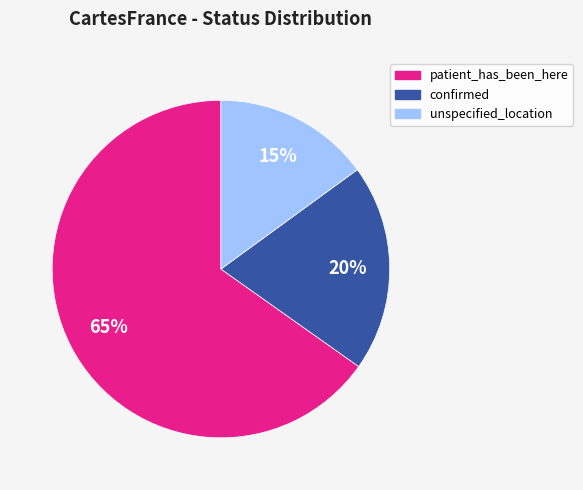

Is the sum of unspecified_location and confirmed greater than half?

No